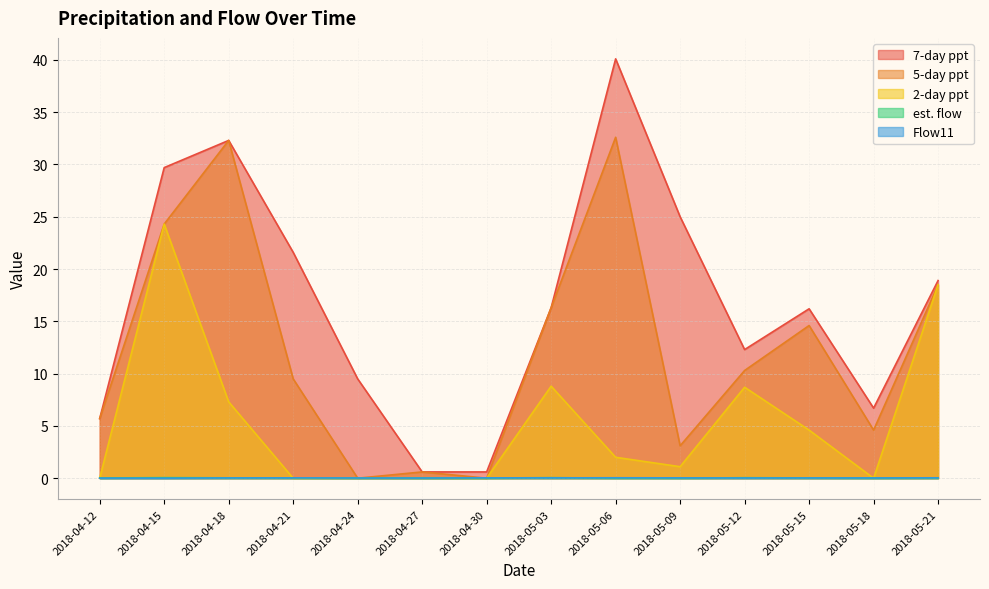

What is the sum of all 2-day ppt values?

75.3